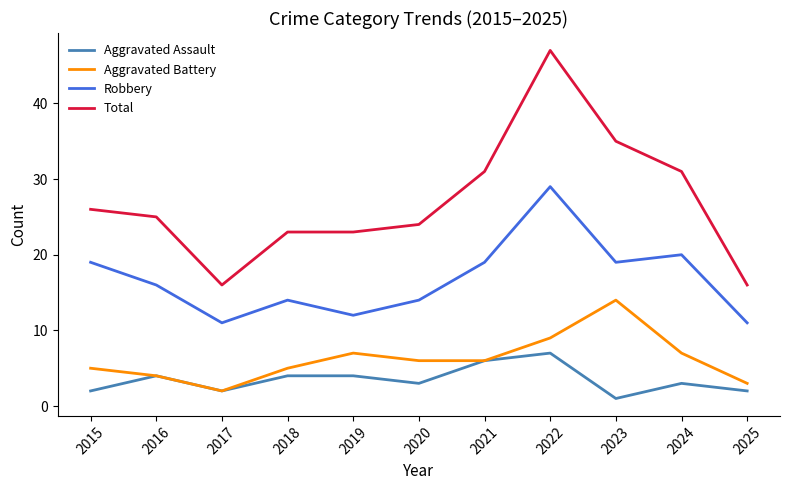

Rank the series by their maximum value, from highest to lowest.

Total, Robbery, Aggravated Battery, Aggravated Assault